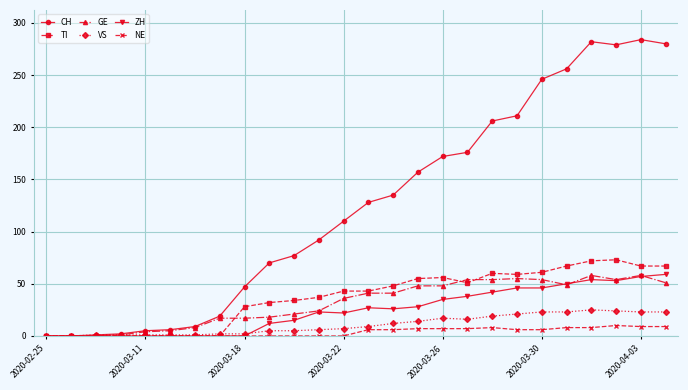

Which series has the widest spread of values?

CH